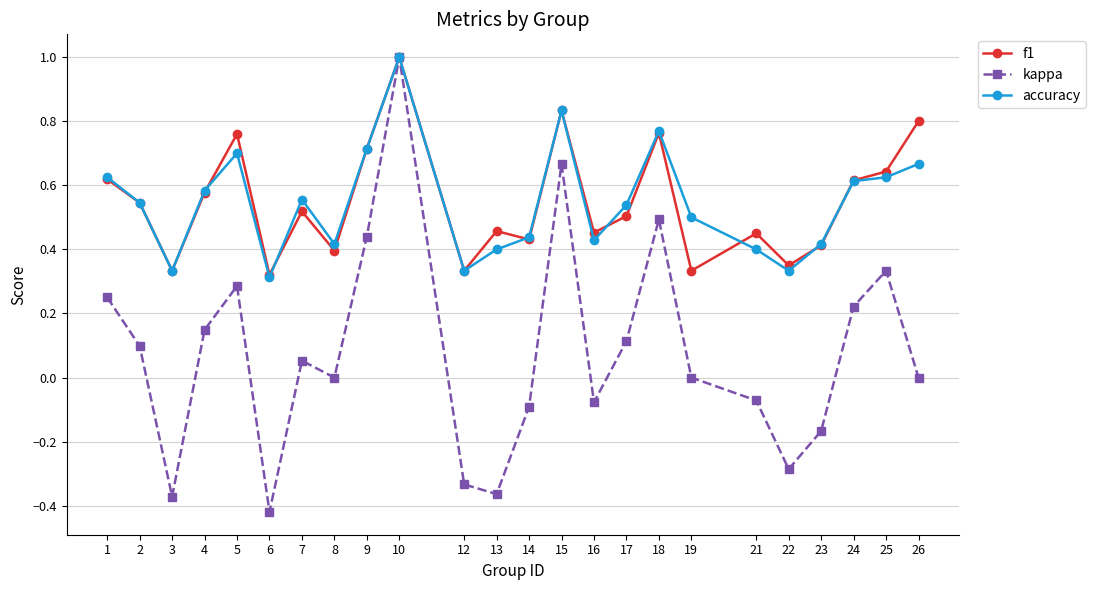

At which category is the sum across all series the highest?

10